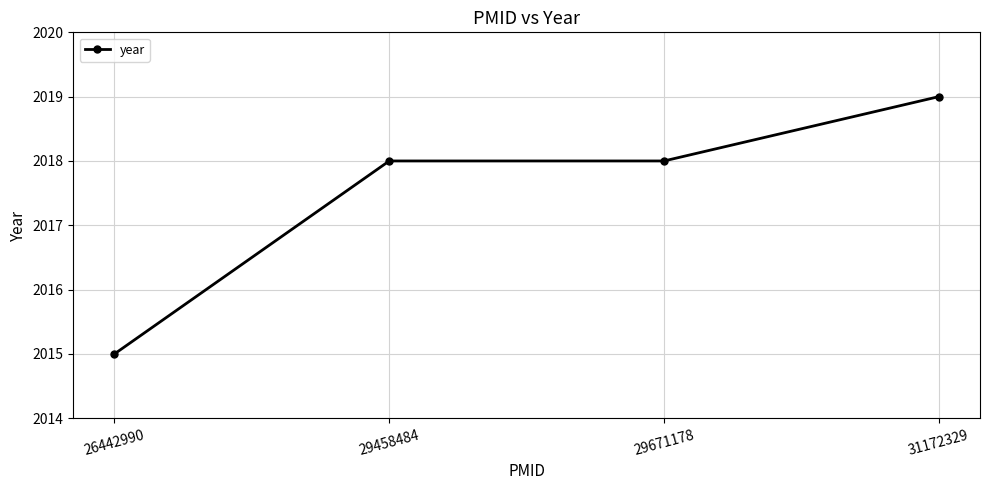

How many values are between 2018 and 2019?

3